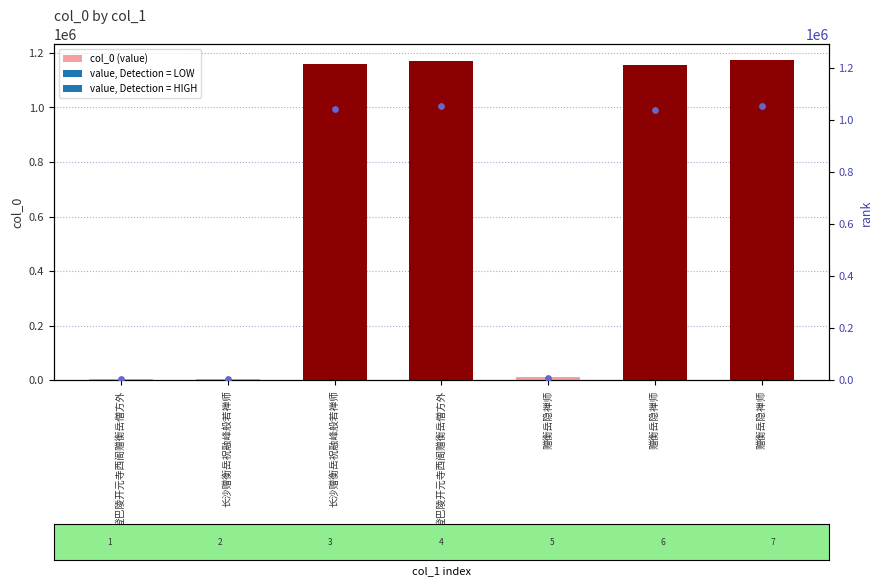

Between 长沙赠衡岳祝融峰般若禅师 and 赠衡岳隐禅师, which is larger?

赠衡岳隐禅师